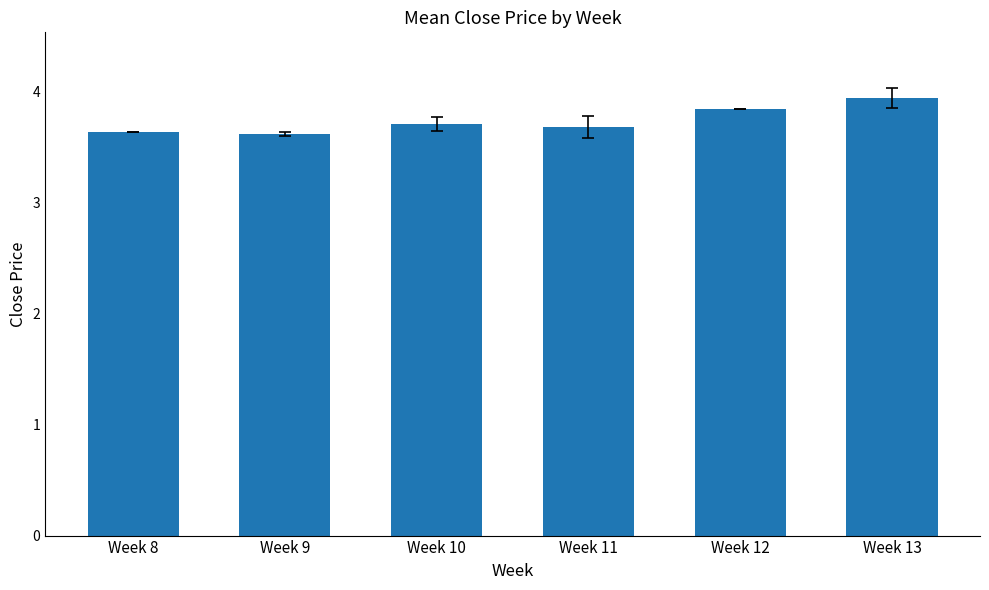

What is the greatest value displayed?

3.9